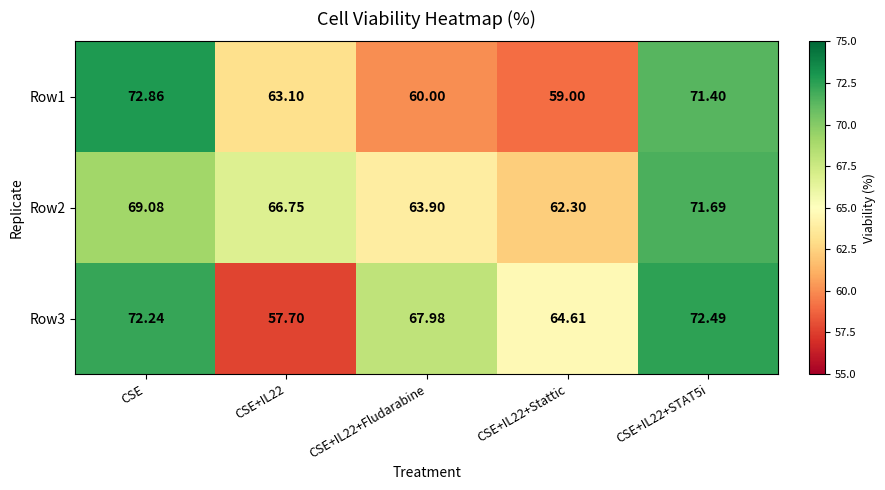

What is the total value across all series at CSE+IL22+STAT5i?

215.6